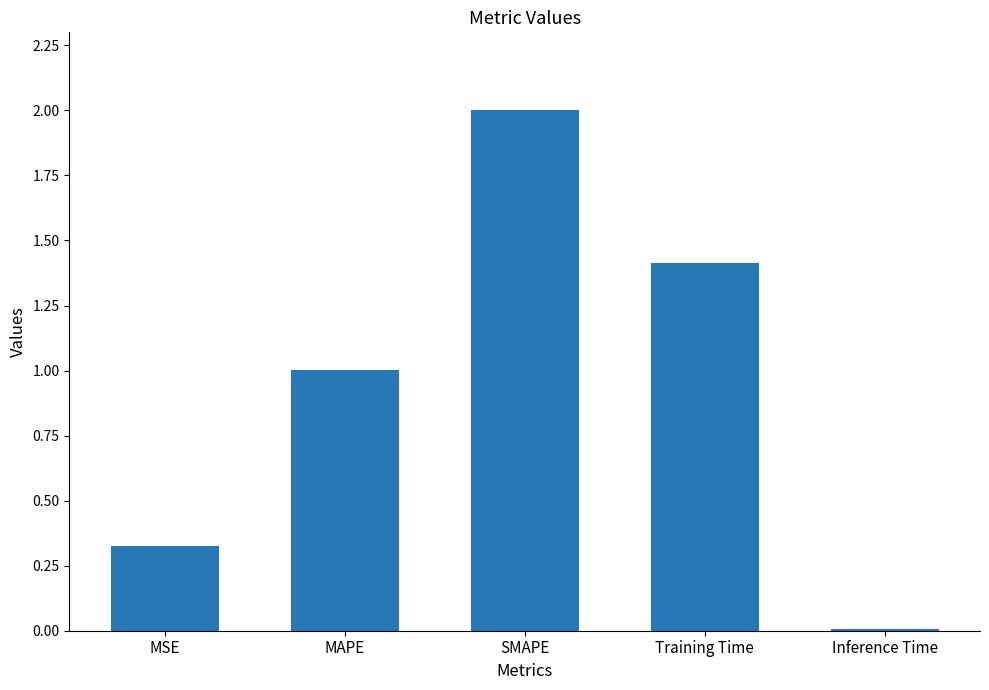

What is the value of the 2nd bar from the left?

1.0